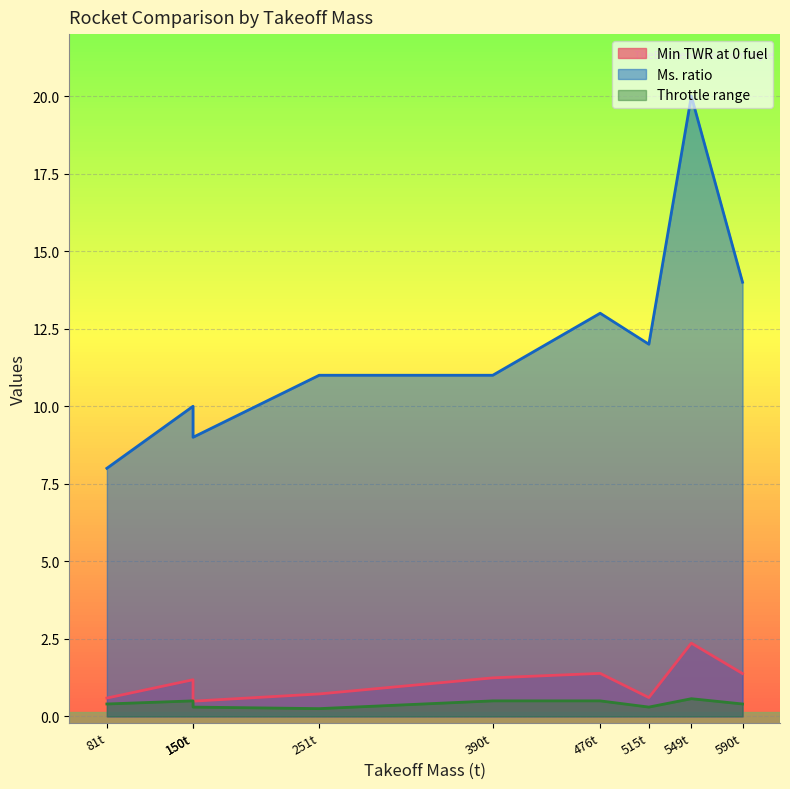

What is the minimum value for Throttle range?

0.2